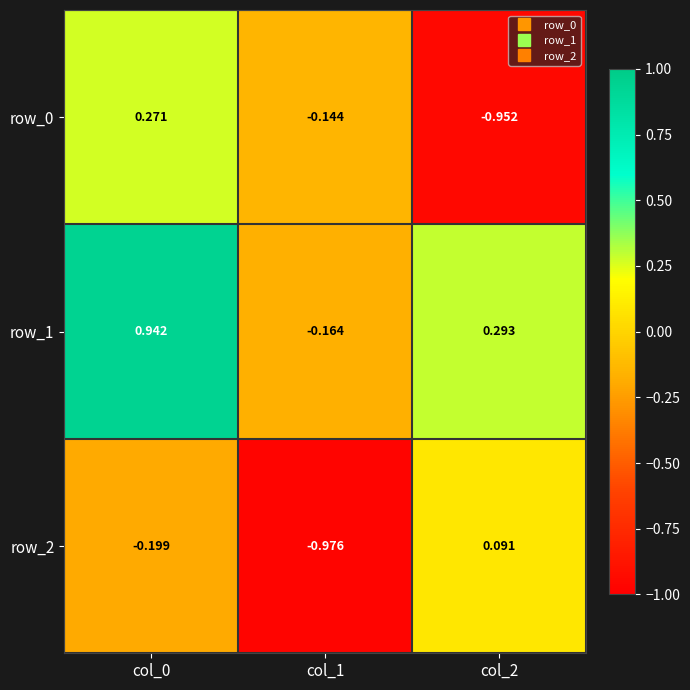

Which series changed the most between col_1 and col_2?

row_2